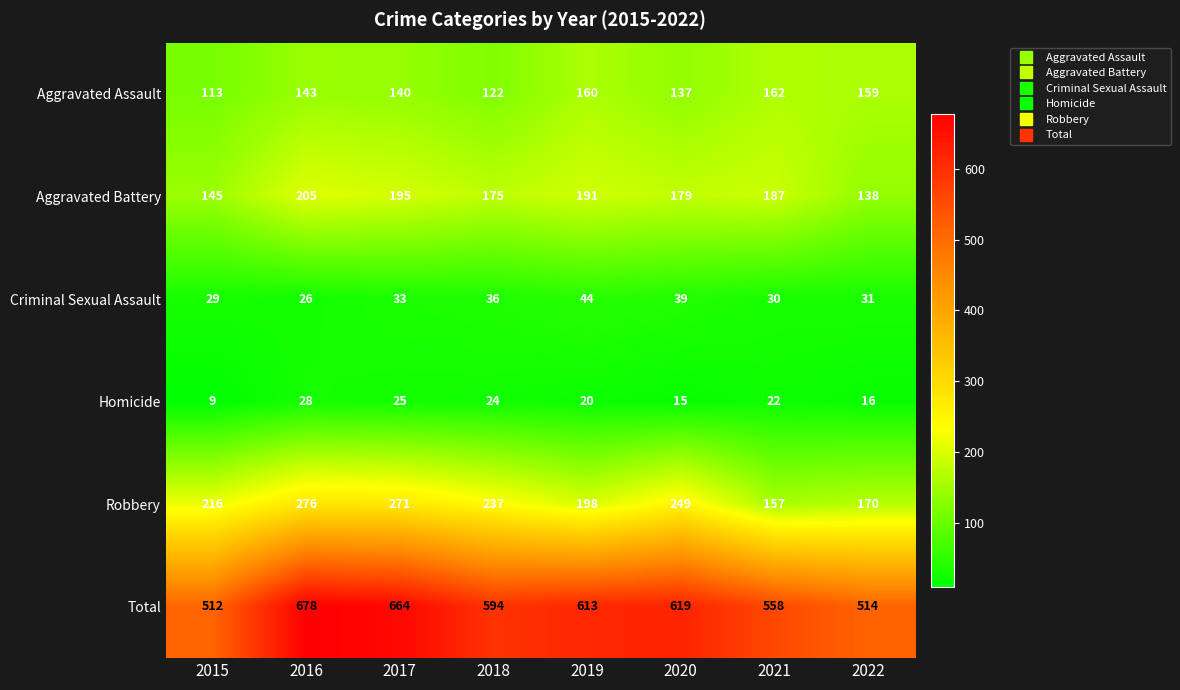

Which series has the largest total across all categories?

Total